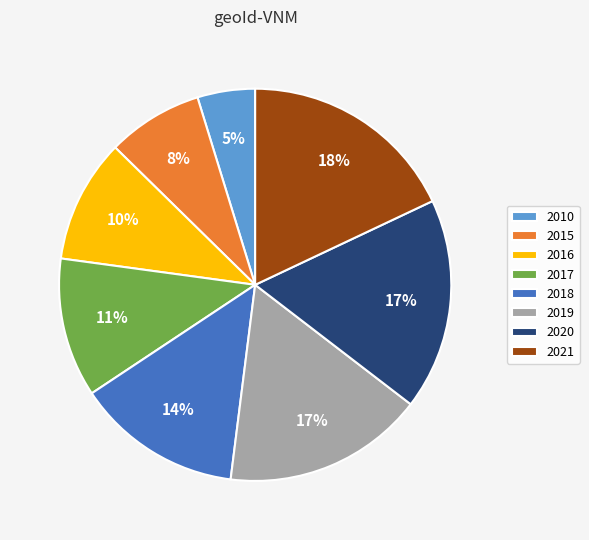

Do 2019 and 2015 together represent more than half of the pie?

No